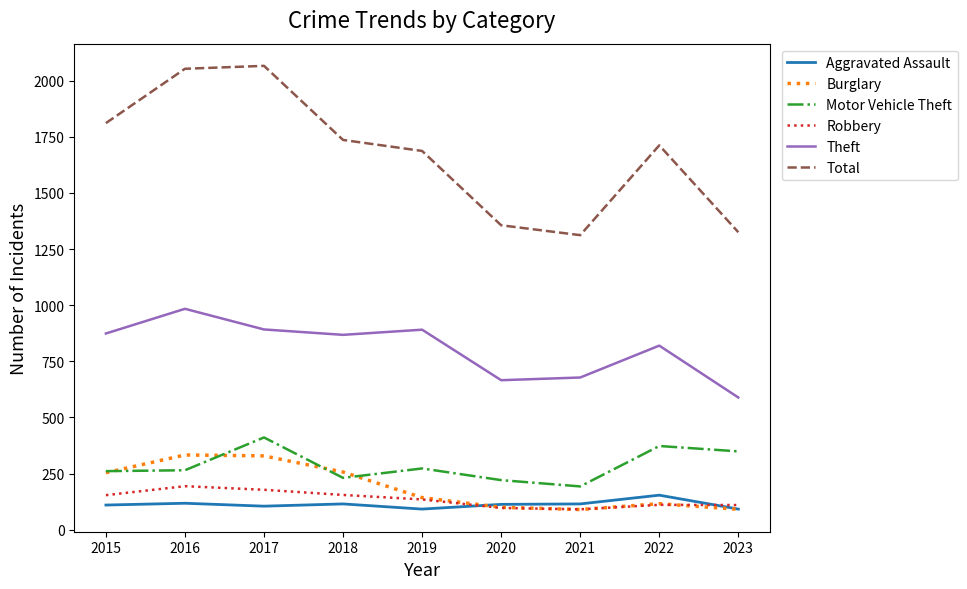

True or false: Robbery and Total cross at least once.

False